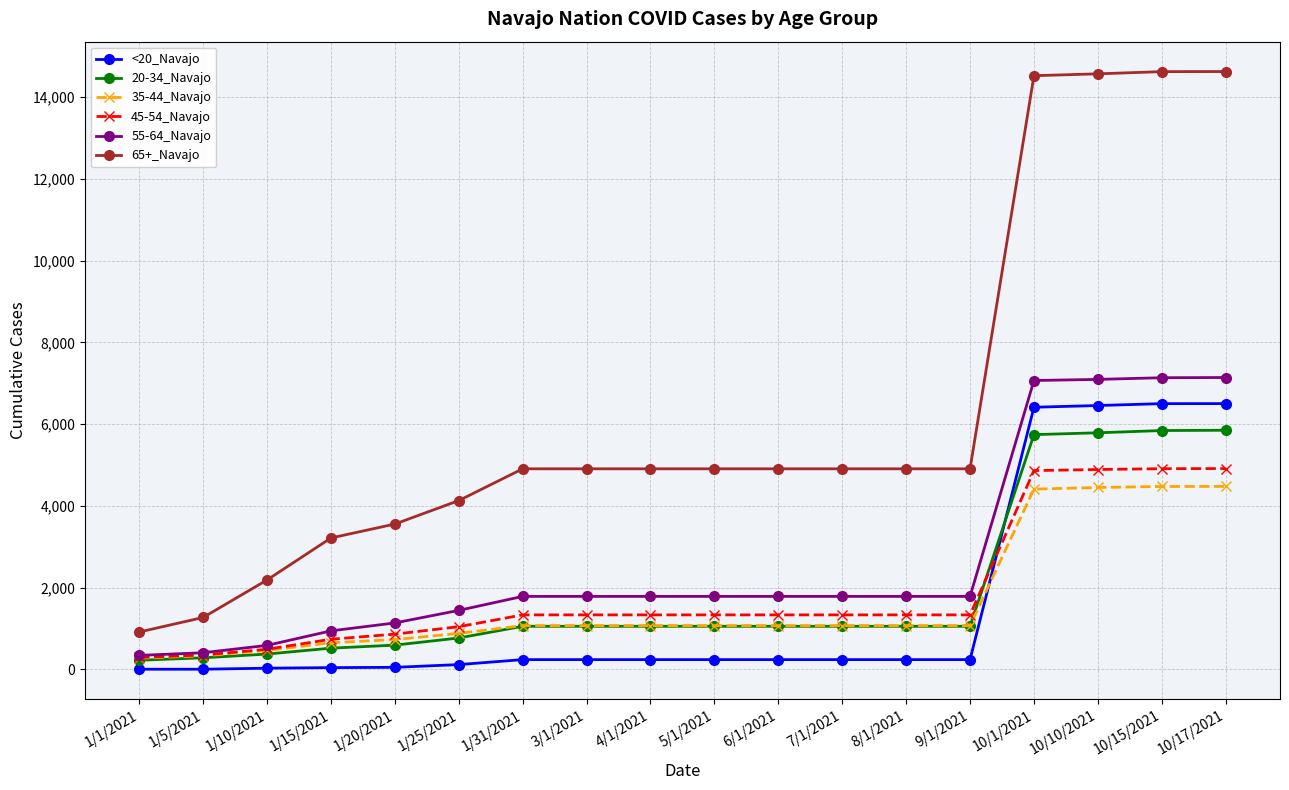

What is the difference between the maximum and minimum values in the <20_Navajo series?

6497